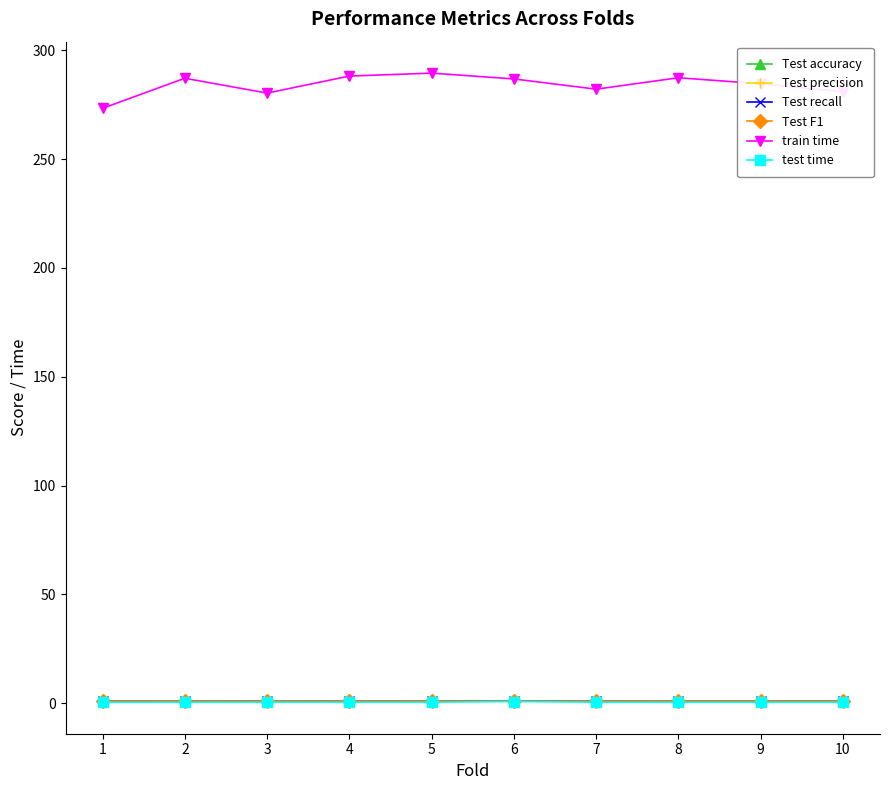

Which series has the widest spread of values?

train time